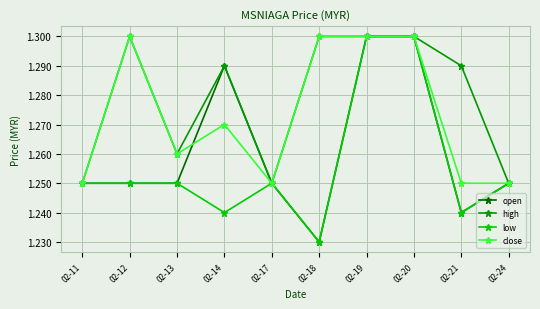

Which series has the largest total across all categories?

high